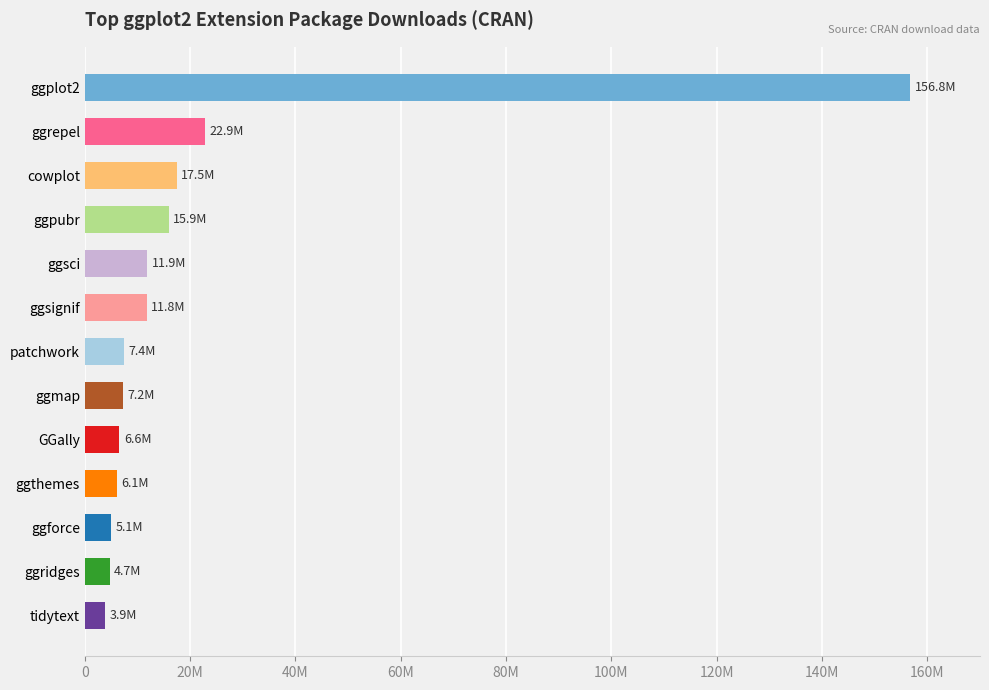

Where is the data nearest to the value 80354335?

ggrepel